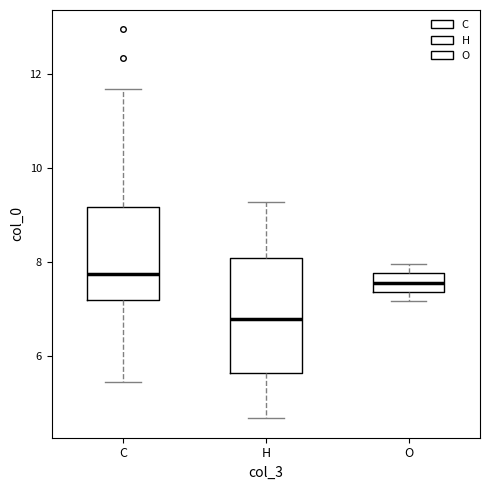

Reading left to right, transcribe this box plot: for each box, give where its median line is, the range the box spans, and where its two whiskers end, as read against the y-axis. The values are not printed on the chart, so give them approximately, as read against the axis.

C: median 7.8, box 7.2 to 9.2, whiskers 5.4 to 11.6
H: median 6.8, box 5.6 to 8.0, whiskers 4.6 to 9.2
O: median 7.6, box 7.4 to 7.8, whiskers 7.2 to 8.0